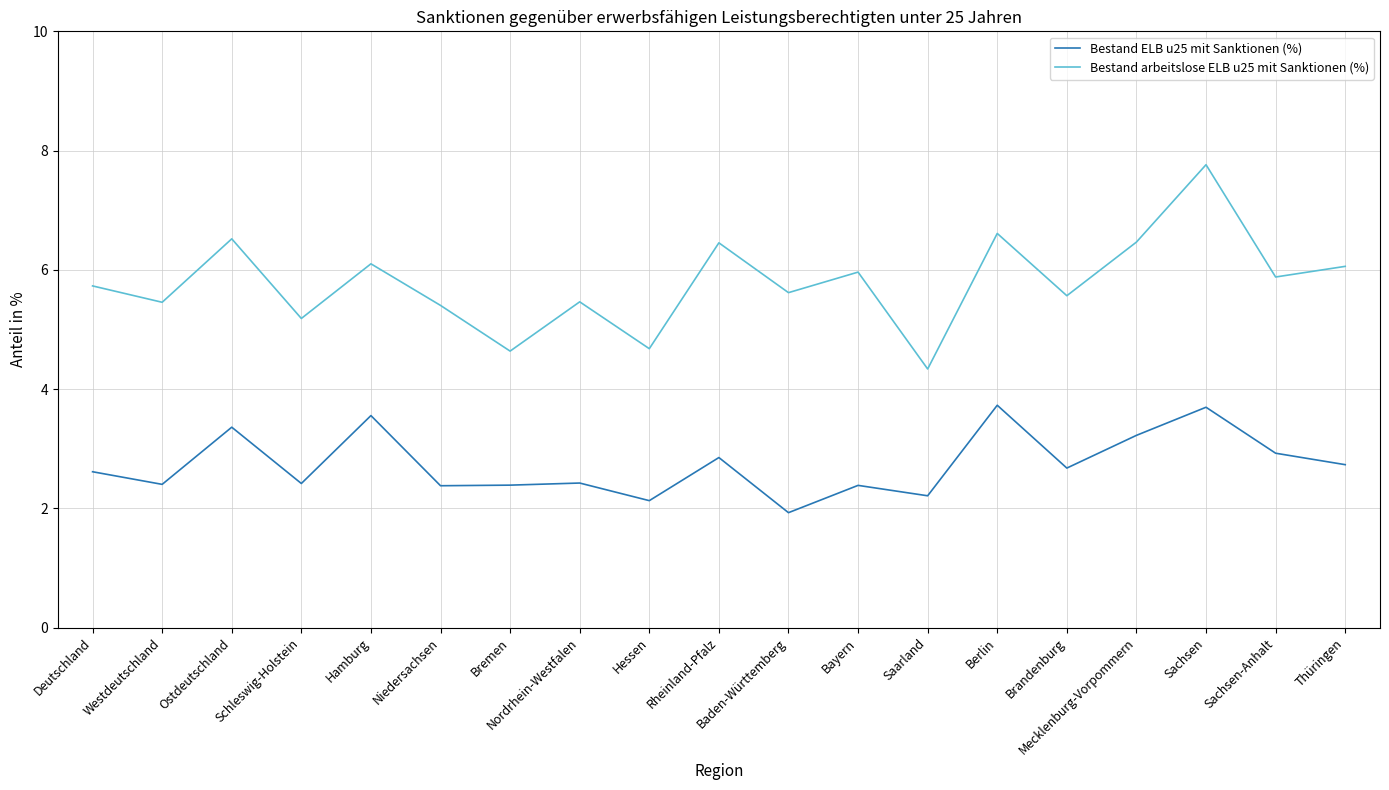

Which series changed the most between Baden-Württemberg and Sachsen-Anhalt?

Bestand ELB u25 mit Sanktionen (%)